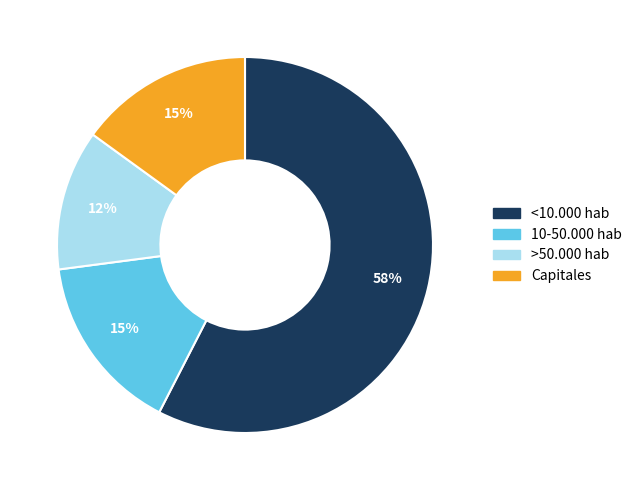

Which slice is the largest?

<10.000 hab